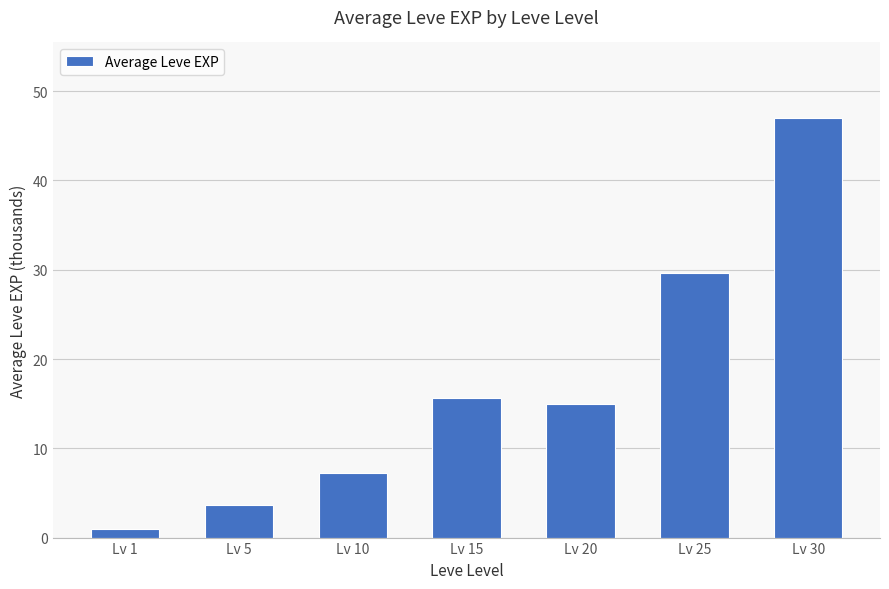

Which label corresponds to the largest value in the chart?

Lv 30